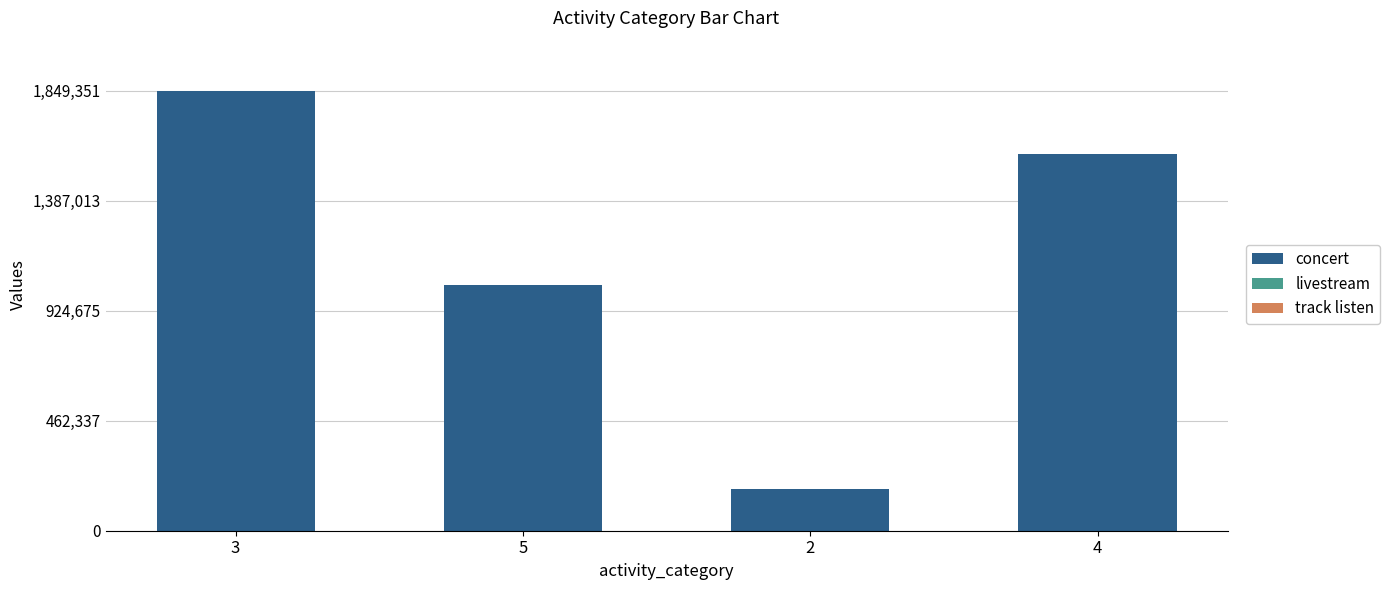

At which category is the sum across all series the highest?

3